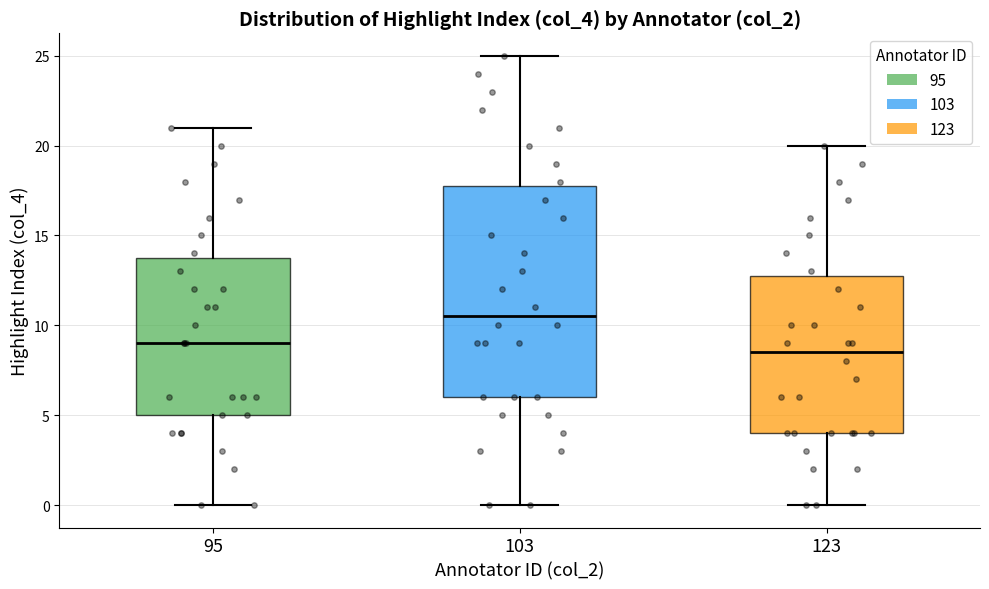

Comparing the boxes themselves (not the whiskers), which one is the tallest?

103